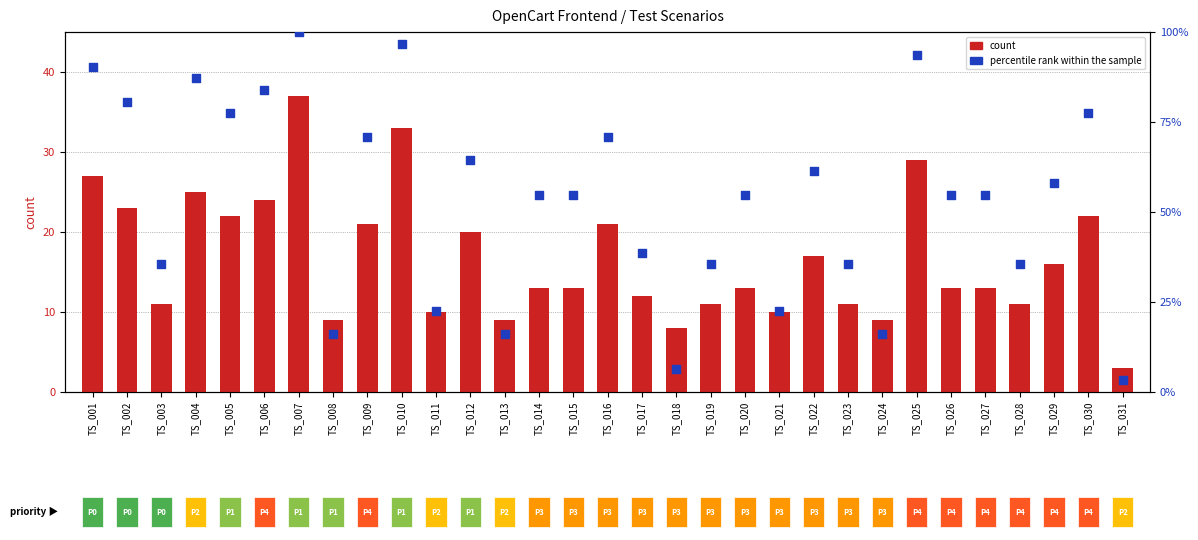

Which series contains the highest Y value?

percentile rank within the sample